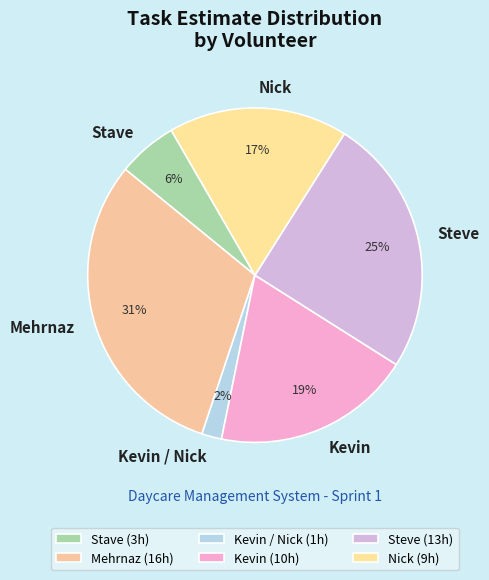

What is the ratio of the value at Kevin to the value at Steve?

0.8